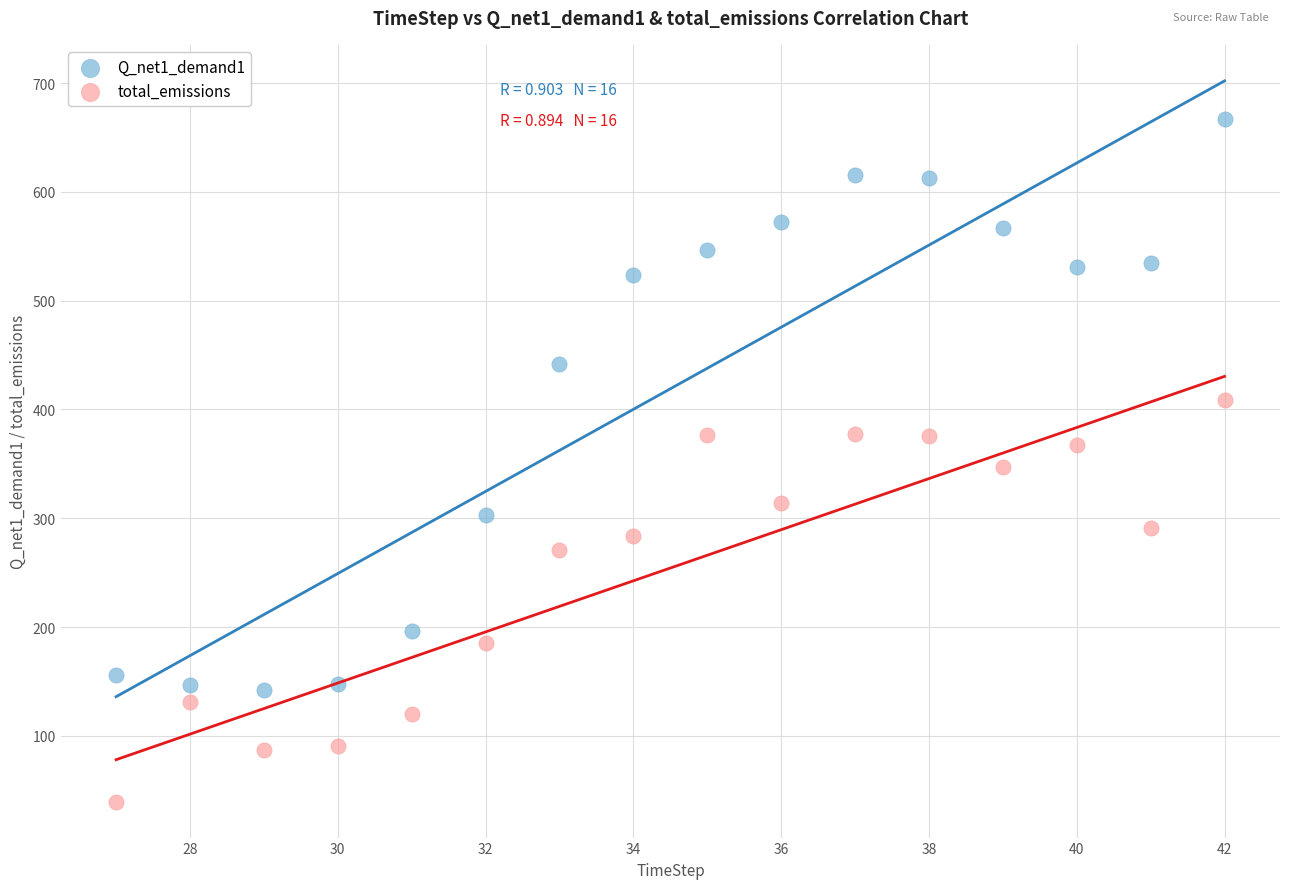

Which series reaches the minimum Y coordinate?

total_emissions